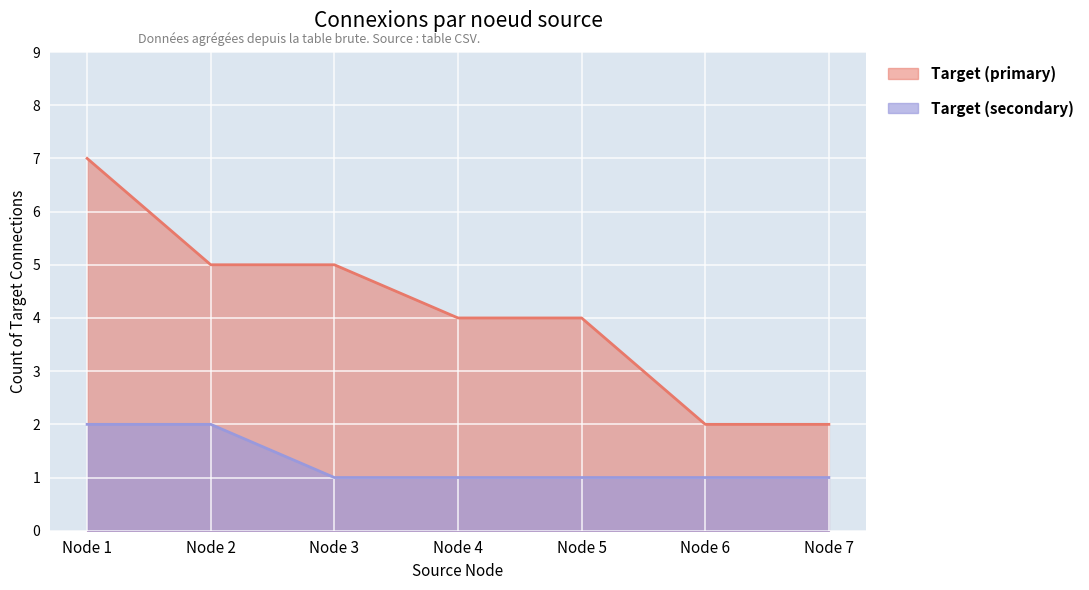

Reading left to right, transcribe all the data shown in this chart.

Target (primary): Node 1=7	Node 2=5	Node 3=5	Node 4=4	Node 5=4	Node 6=2	Node 7=2
Target (secondary): Node 1=2	Node 2=2	Node 3=1	Node 4=1	Node 5=1	Node 6=1	Node 7=1